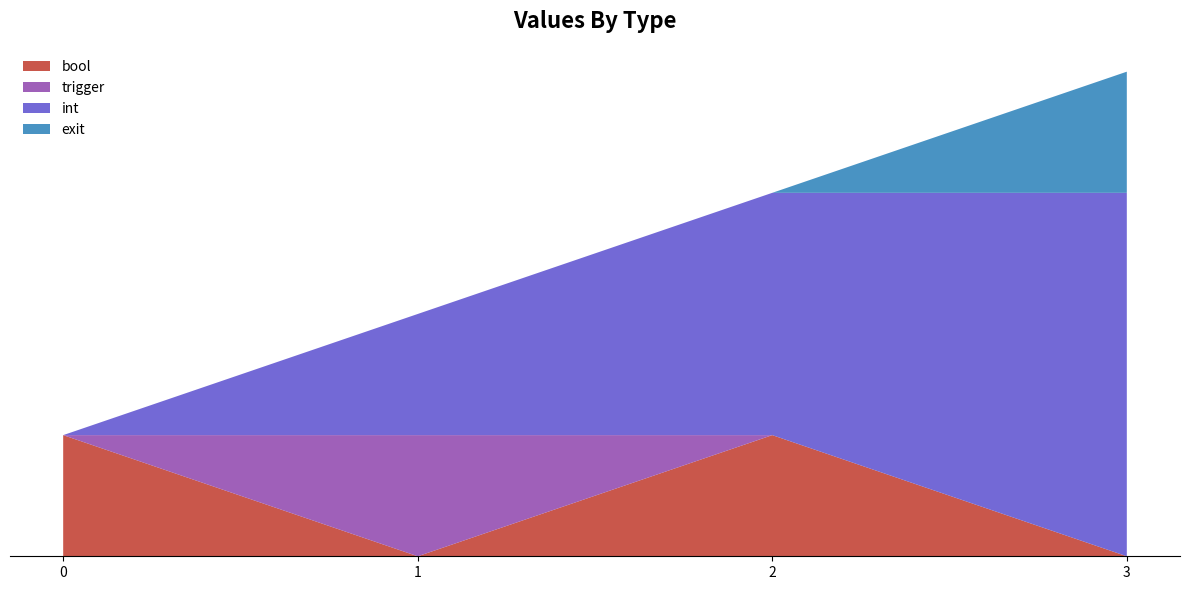

Reading left to right, extract all data points from this chart.

bool: 0=1	1=0	2=1	3=0
trigger: 0=0	1=1	2=0	3=0
int: 0=0	1=1	2=2	3=3
exit: 0=0	1=0	2=0	3=1